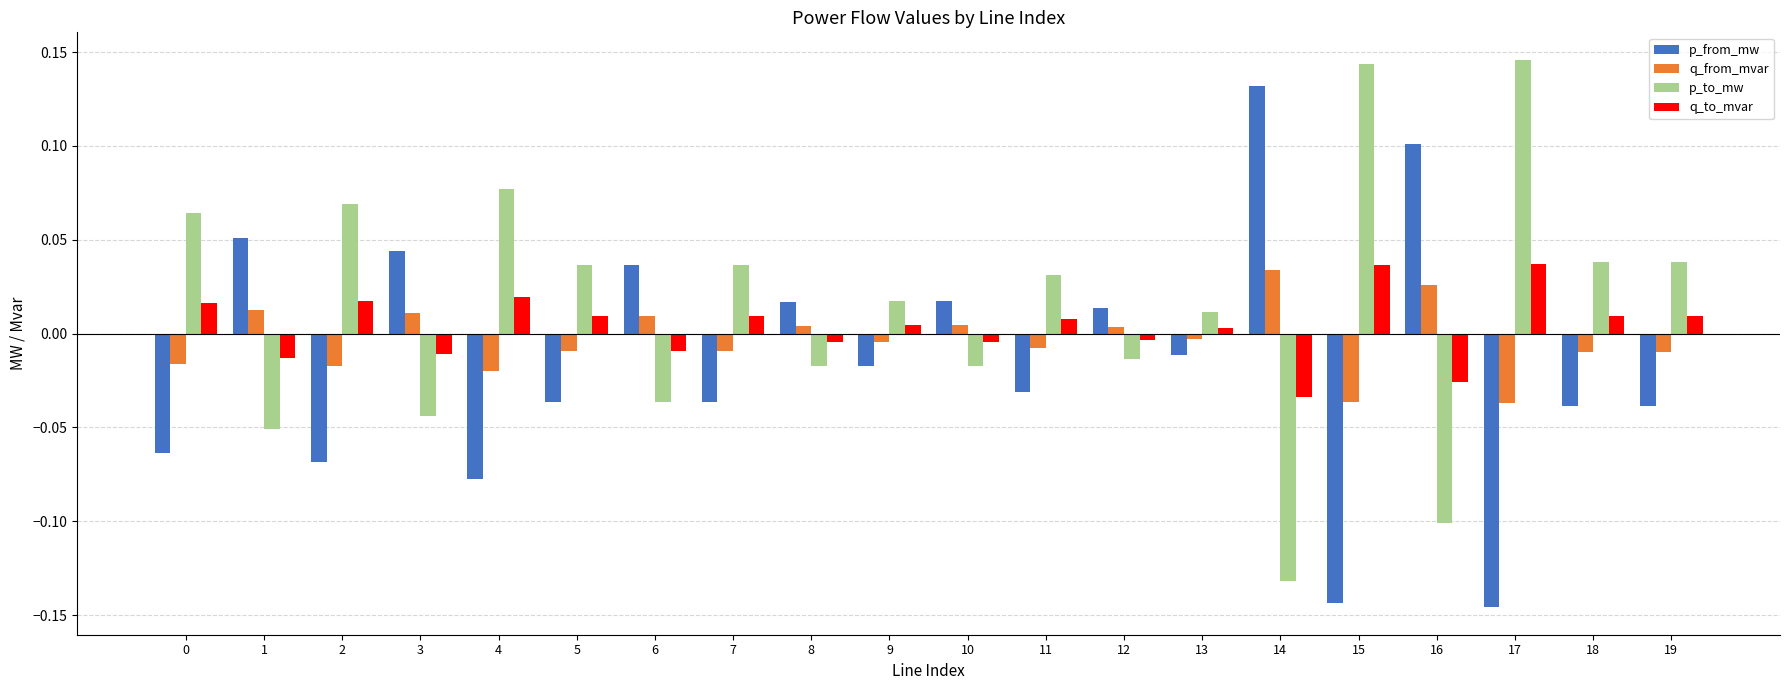

What are all the series names shown in the legend?

p_from_mw, q_from_mvar, p_to_mw, q_to_mvar